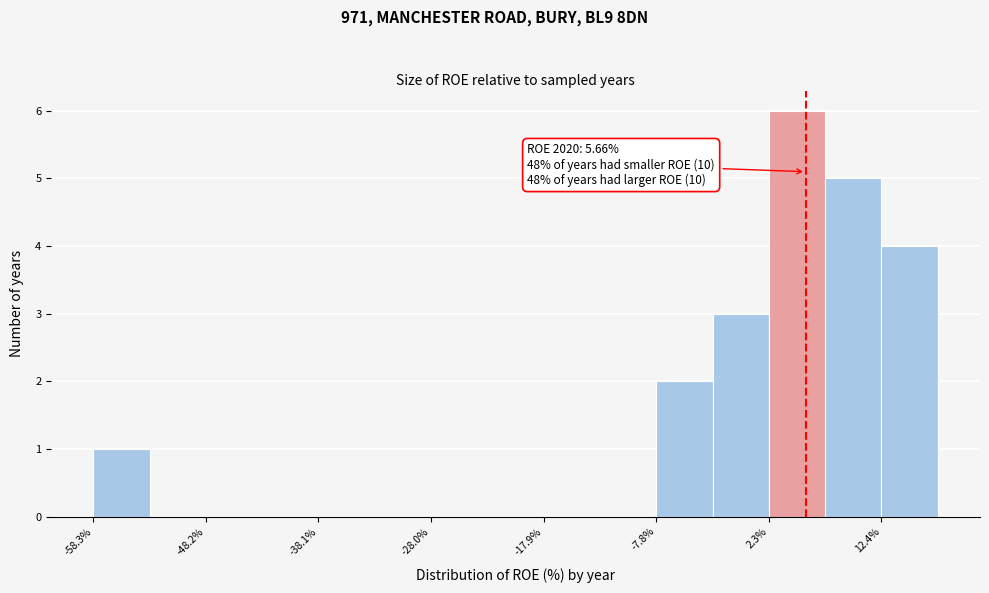

Read against the x-axis, roughly where is the centre of the tallest bar?

4